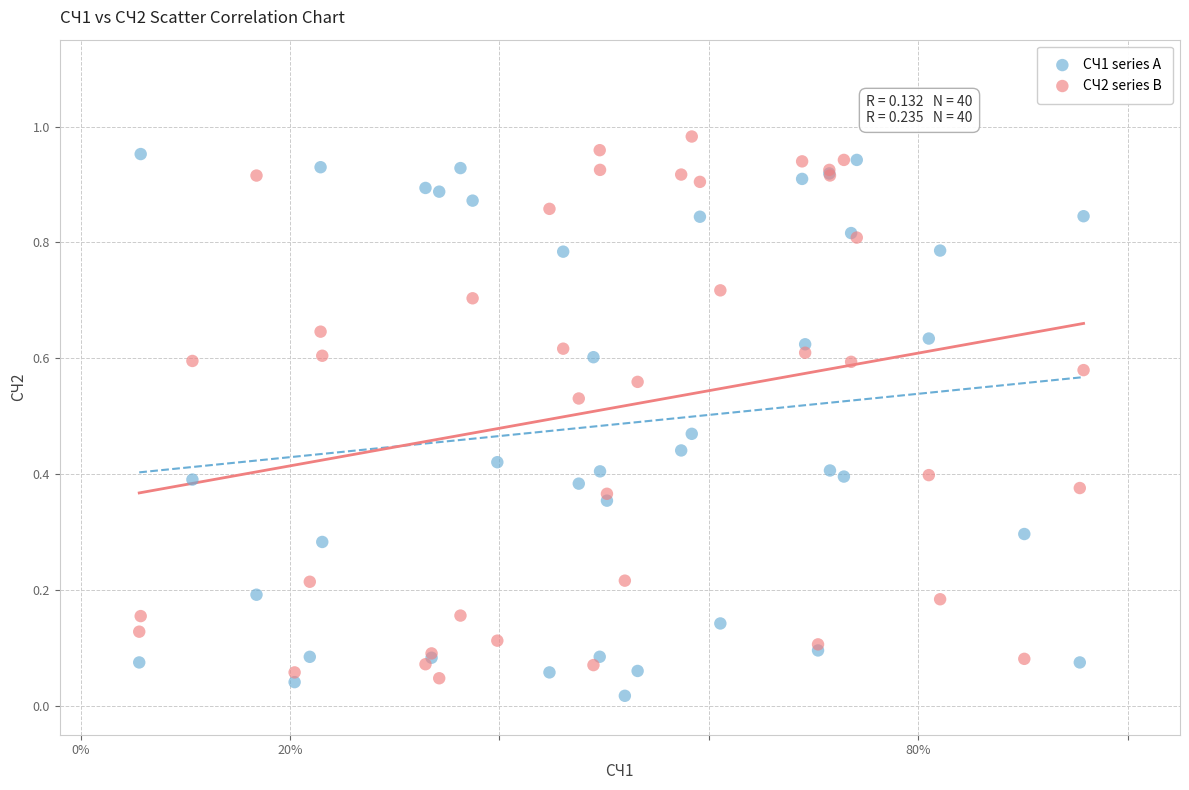

What are all the series names shown in the legend?

СЧ1 series A, СЧ2 series B